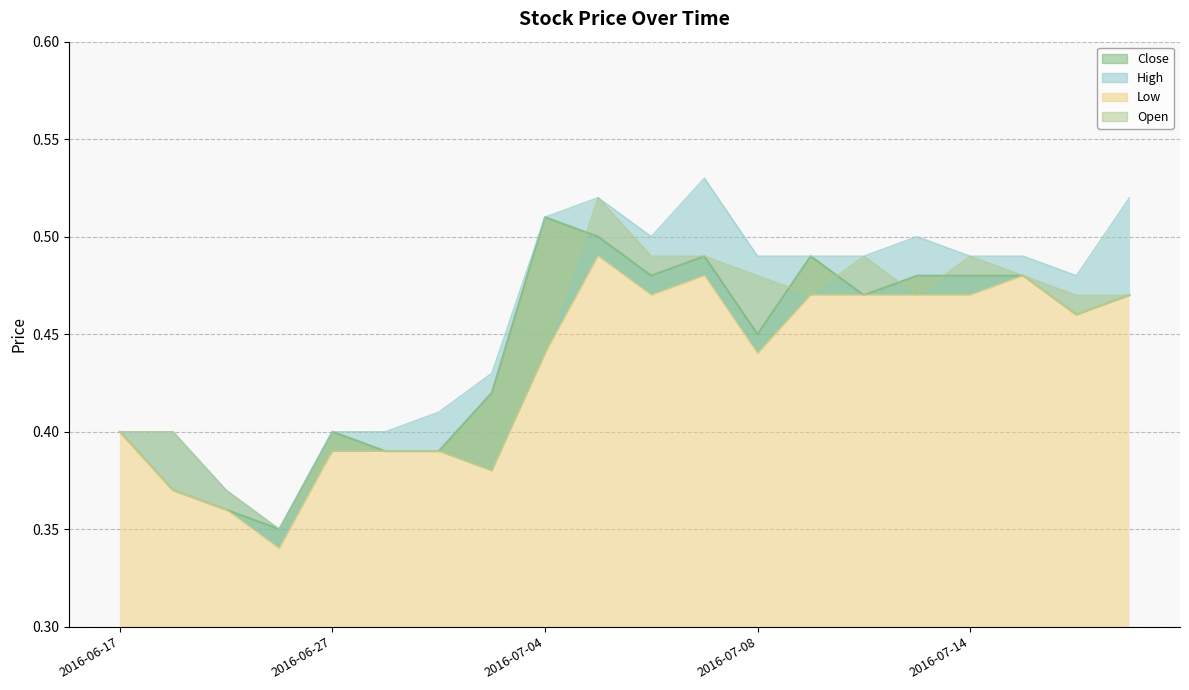

Is it true that Close equals 0.7 at 2016-07-07?

False